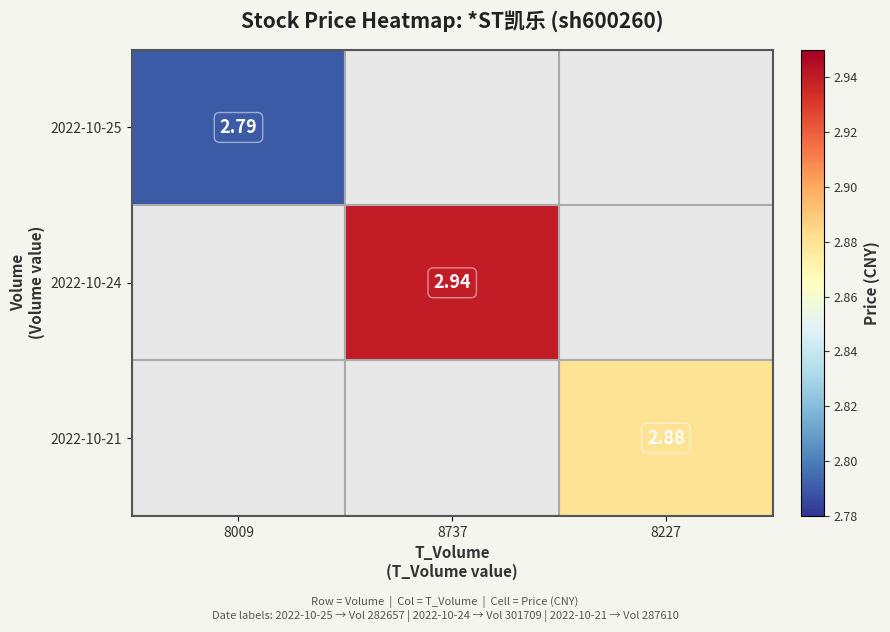

How many values in 2022-10-24 are above zero?

1